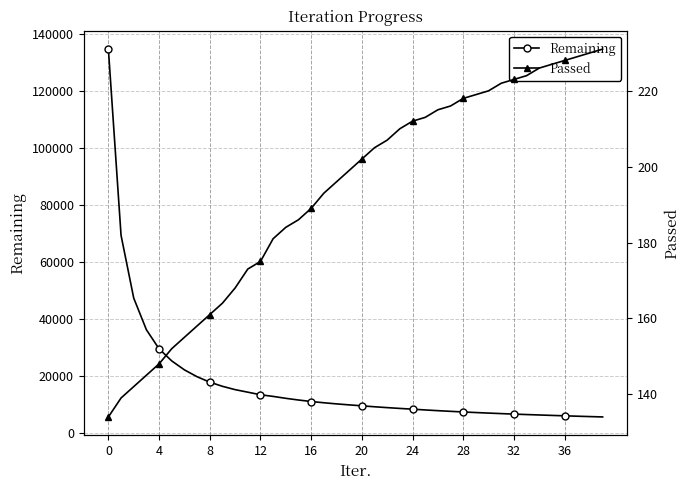

What is the maximum value for Remaining?

134817